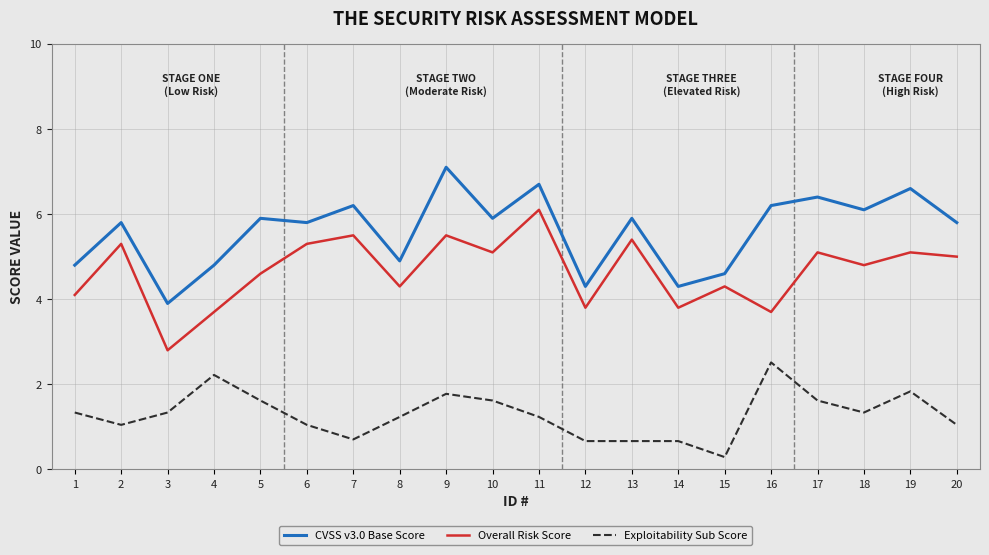

Which series has the largest total across all categories?

CVSS v3.0 Base Score